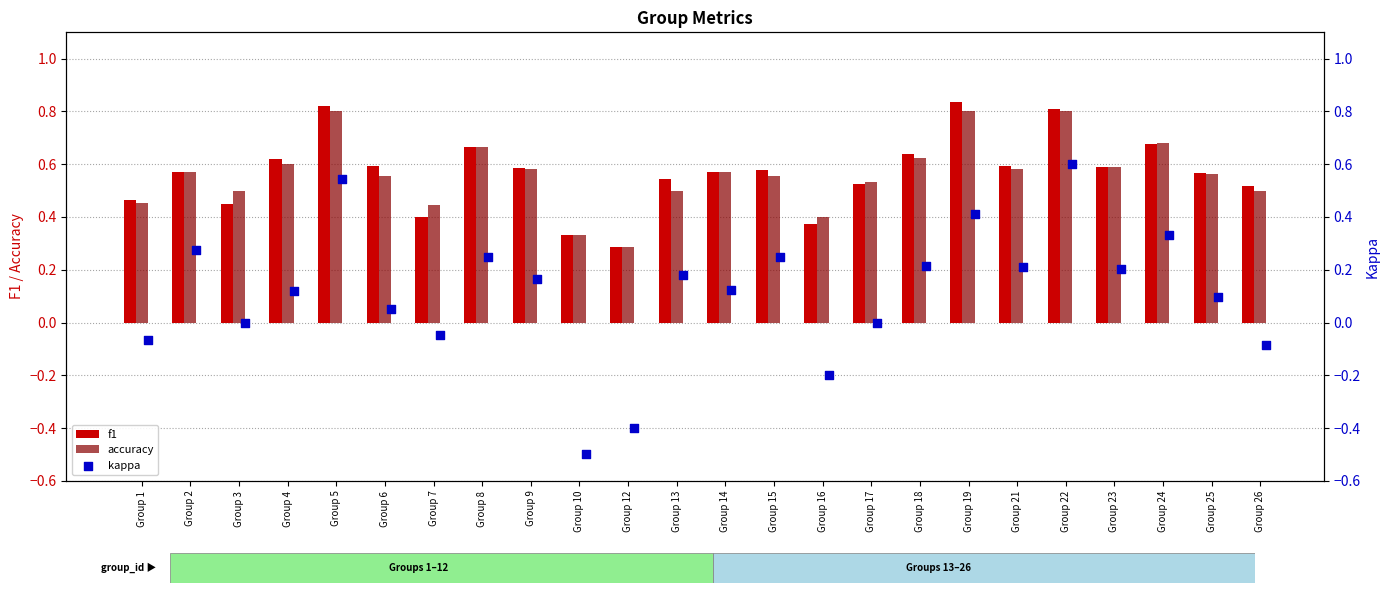

Which series has the largest total across all categories?

f1